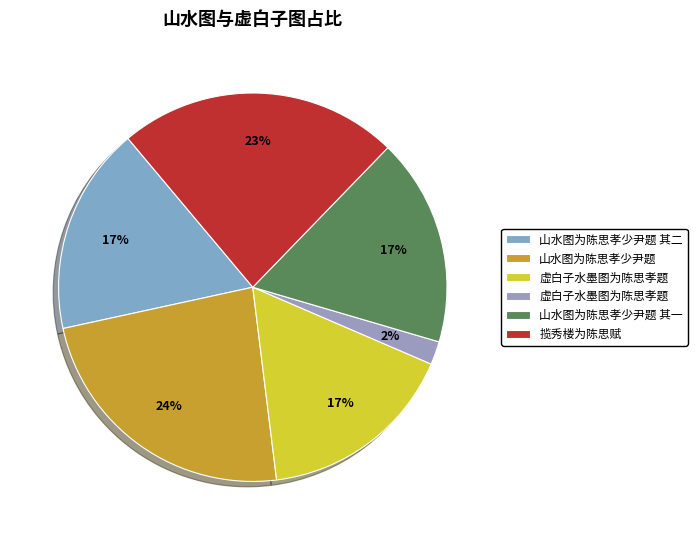

How many slices are in this pie chart?

6